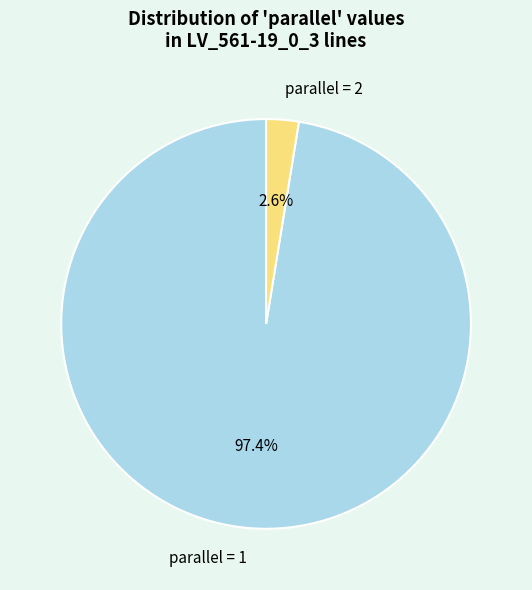

Which category accounts for the majority?

parallel = 1